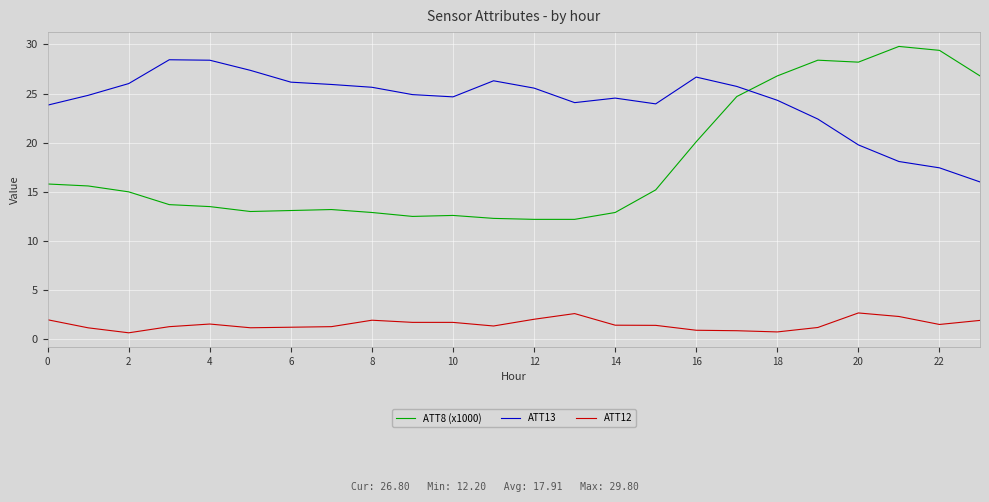

Rank the series by their maximum value, from highest to lowest.

ATT8 (x1000), ATT13, ATT12